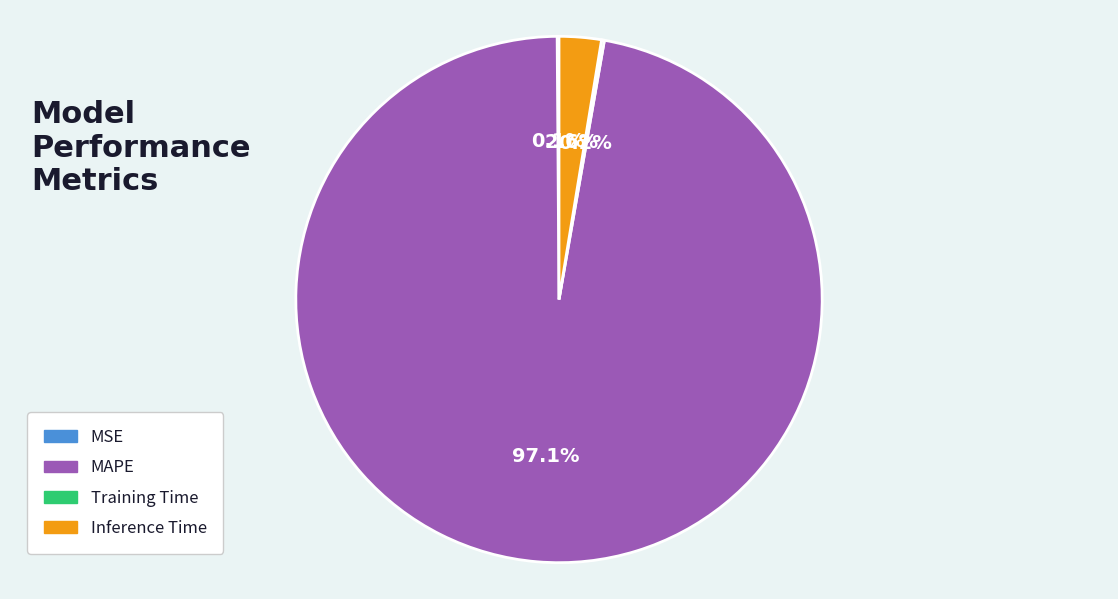

True or false: MAPE accounts for 97% of the total.

True